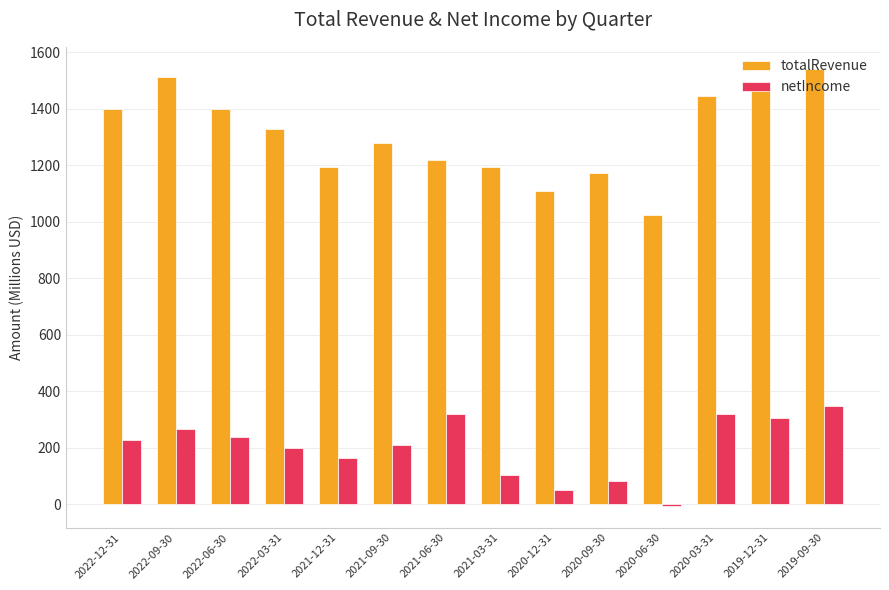

How many values in netIncome are above zero?

13